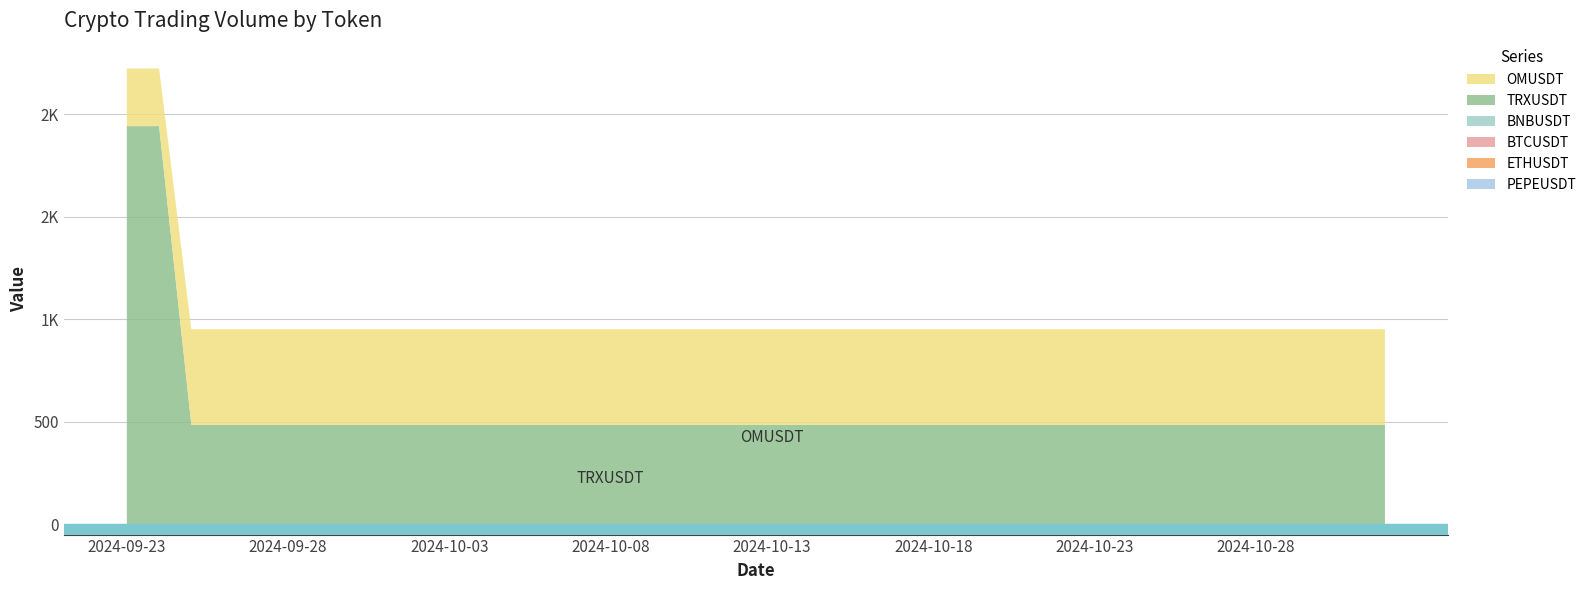

Reading right to left, transcribe all the data shown in this chart.

PEPEUSDT: 0.2	0.2	0.2	0.2	0.2	0.2	0.2	0.2	0.2	0.2	0.2	0.2	0.2	0.2	0.2	0.2	0.2	0.2	0.2	0.2	0.2	0.2	0.2	0.2	0.2	0.2	0.2	0.2	0.2	0.2	0.2	0.2	0.2	0.2	0.2	0.2	0.2	0.2	0.2	0.2
ETHUSDT: 0.1	0.1	0.1	0.1	0.1	0.1	0.1	0.1	0.1	0.1	0.1	0.1	0.1	0.1	0.1	0.1	0.1	0.1	0.1	0.1	0.1	0.1	0.1	0.1	0.1	0.1	0.1	0.1	0.1	0.1	0.1	0.1	0.1	0.1	0.1	0.1	0.1	0.1	0.1	0.1
BTCUSDT: 0.0	0.0	0.0	0.0	0.0	0.0	0.0	0.0	0.0	0.0	0.0	0.0	0.0	0.0	0.0	0.0	0.0	0.0	0.0	0.0	0.0	0.0	0.0	0.0	0.0	0.0	0.0	0.0	0.0	0.0	0.0	0.0	0.0	0.0	0.0	0.0	0.0	0.0	0.0	0.0
BNBUSDT: 0.0	0.0	0.0	0.0	0.0	0.0	0.0	0.0	0.0	0.0	0.0	0.0	0.0	0.0	0.0	0.0	0.0	0.0	0.0	0.0	0.0	0.0	0.0	0.0	0.0	0.0	0.0	0.0	0.0	0.0	0.0	0.0	0.0	0.0	0.0	0.0	0.0	0.0	0.0	0.0
TRXUSDT: 485.4	485.4	485.4	485.4	485.4	485.4	485.4	485.4	485.4	485.4	485.4	485.4	485.4	485.4	485.4	485.4	485.4	485.4	485.4	485.4	485.4	485.4	485.4	485.4	485.4	485.4	485.4	485.4	485.4	485.4	485.4	485.4	485.4	485.4	485.4	485.4	485.4	485.4	1941.5	1941.5
OMUSDT: 465.8	465.8	465.8	465.8	465.8	465.8	465.8	465.8	465.8	465.8	465.8	465.8	465.8	465.8	465.8	465.8	465.8	465.8	465.8	465.8	465.8	465.8	465.8	465.8	465.8	465.8	465.8	465.8	465.8	465.8	465.8	465.8	465.8	465.8	465.8	465.8	465.8	465.8	281.0	281.0